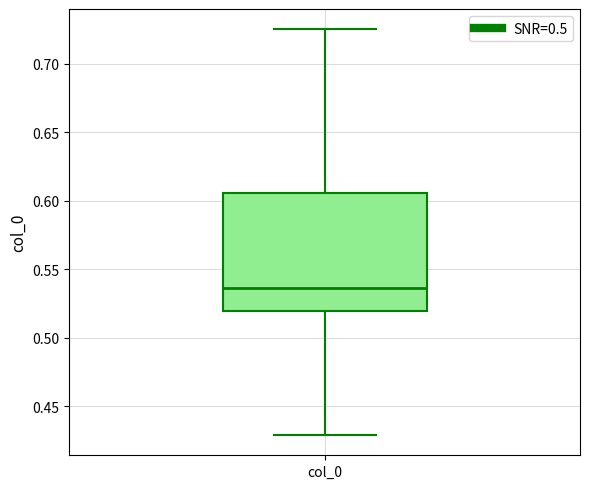

Transcribe this box plot: give where the median line is, the range the box spans, and where the two whiskers end, as read against the y-axis. The values are not printed on the chart, so give them approximately, as read against the axis.

median 0.535, box 0.520 to 0.605, whiskers 0.430 to 0.725